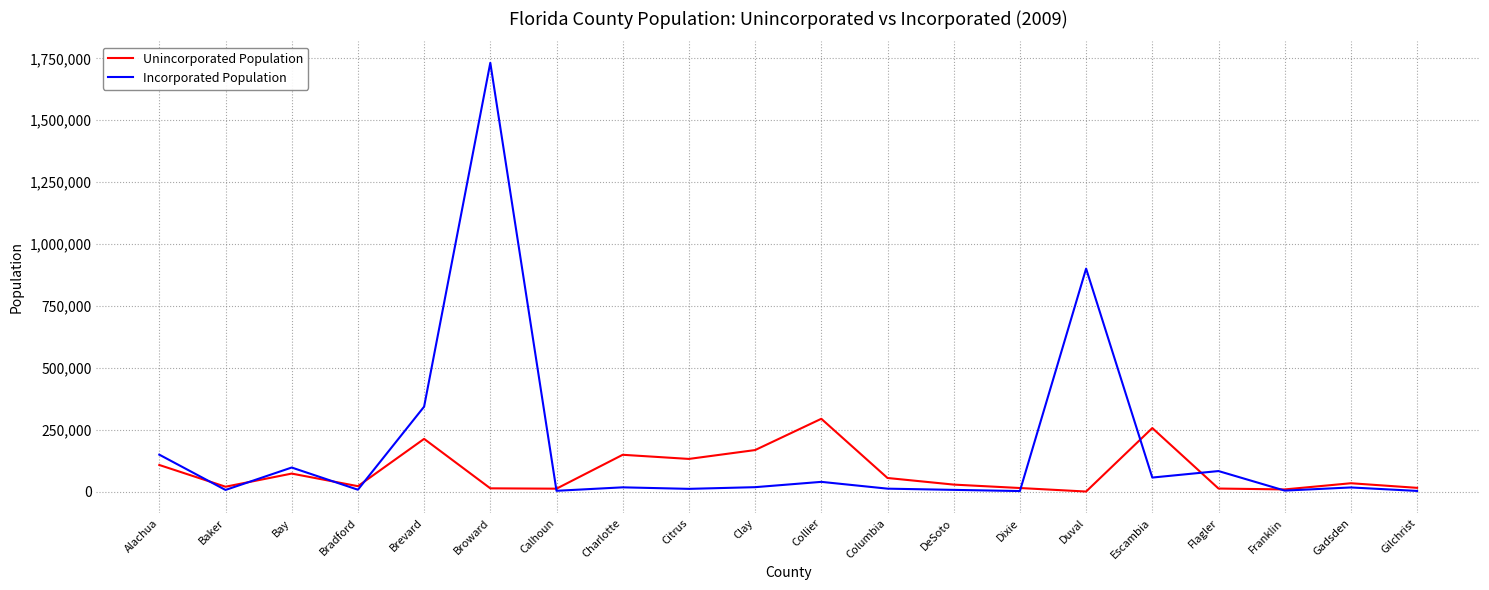

Which label corresponds to the largest value in the chart?

Broward